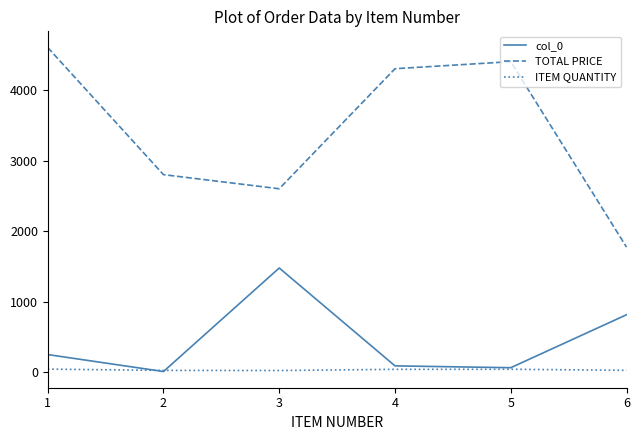

What is the lowest value of the TOTAL PRICE series?

1774.2